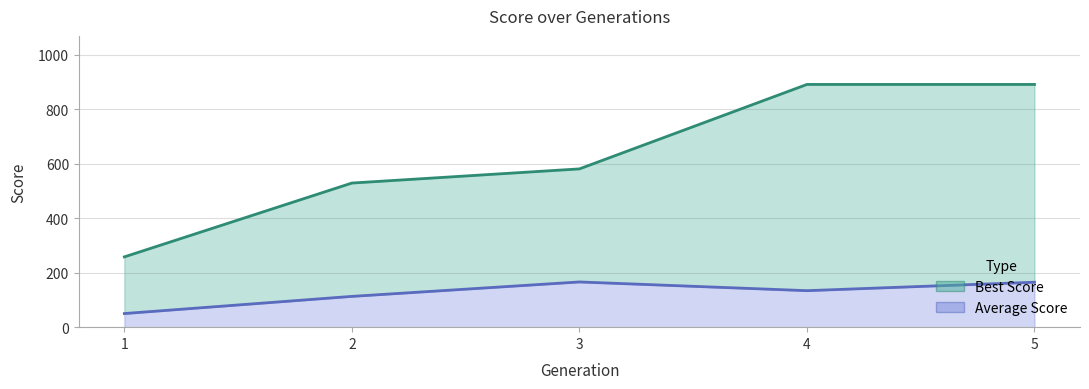

At which label is Best Score closest to 574?

3